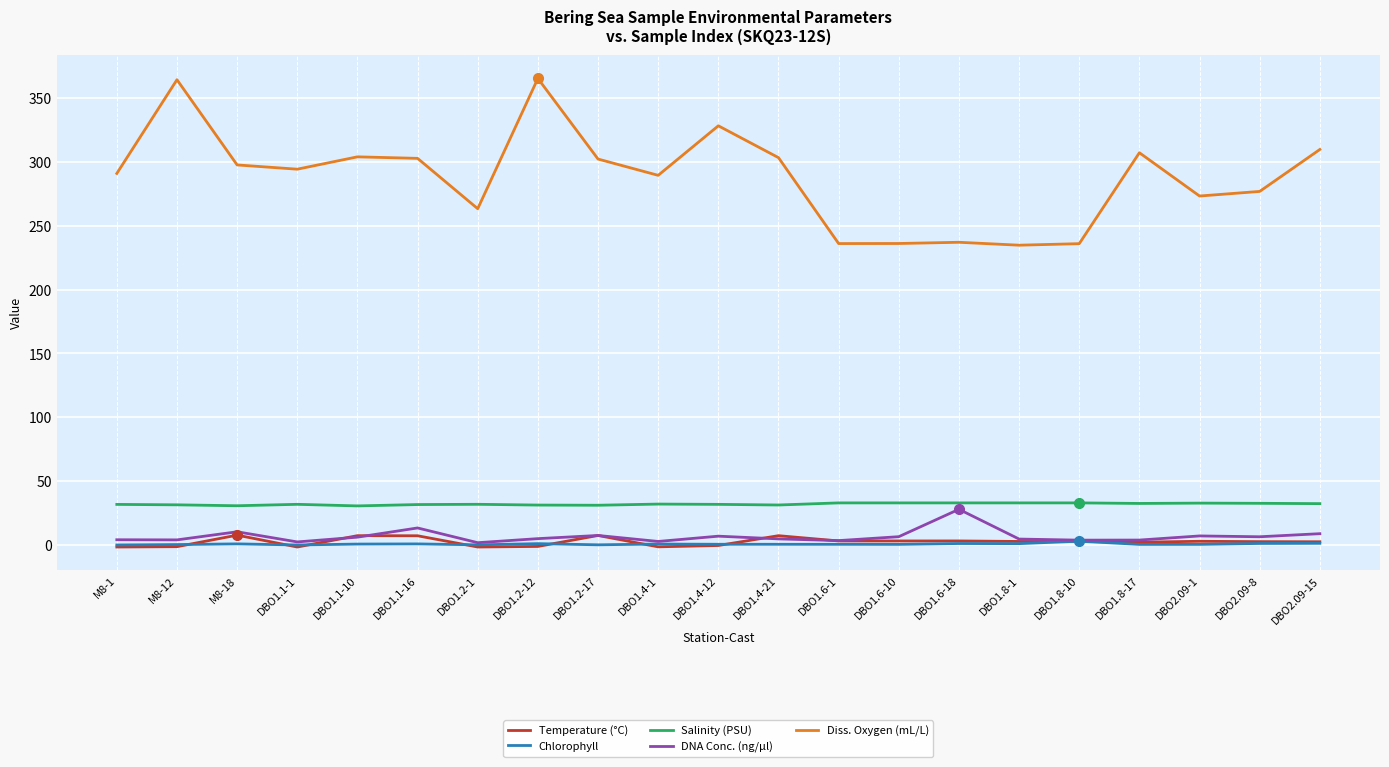

What is the greatest value displayed?

365.3